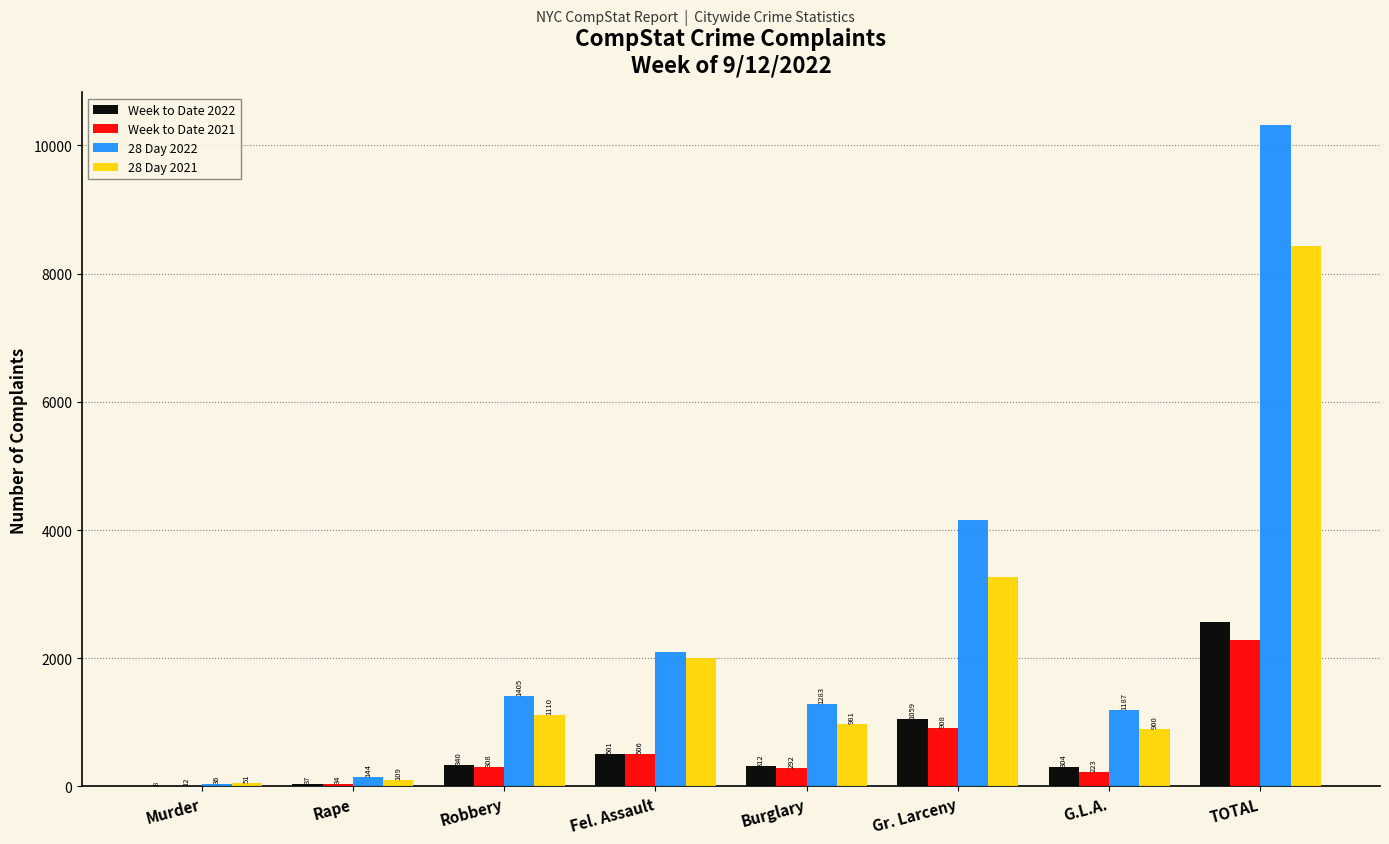

At which category is the sum across all series the highest?

TOTAL